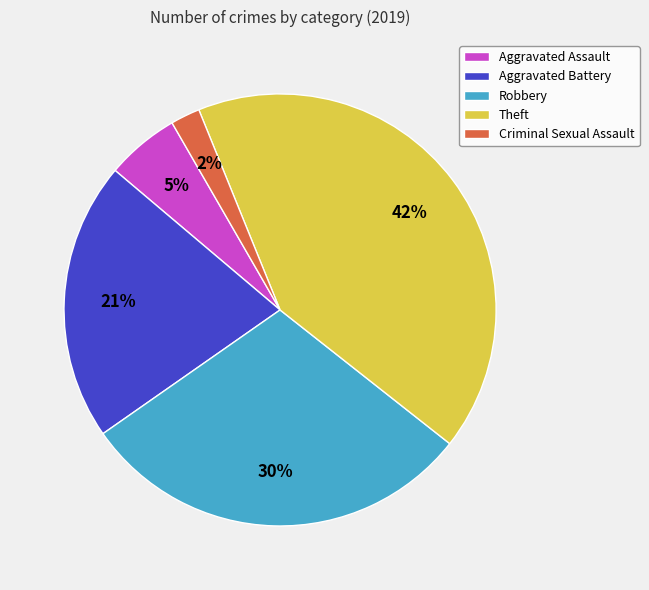

To the nearest percent, what is the average slice percentage?

20%